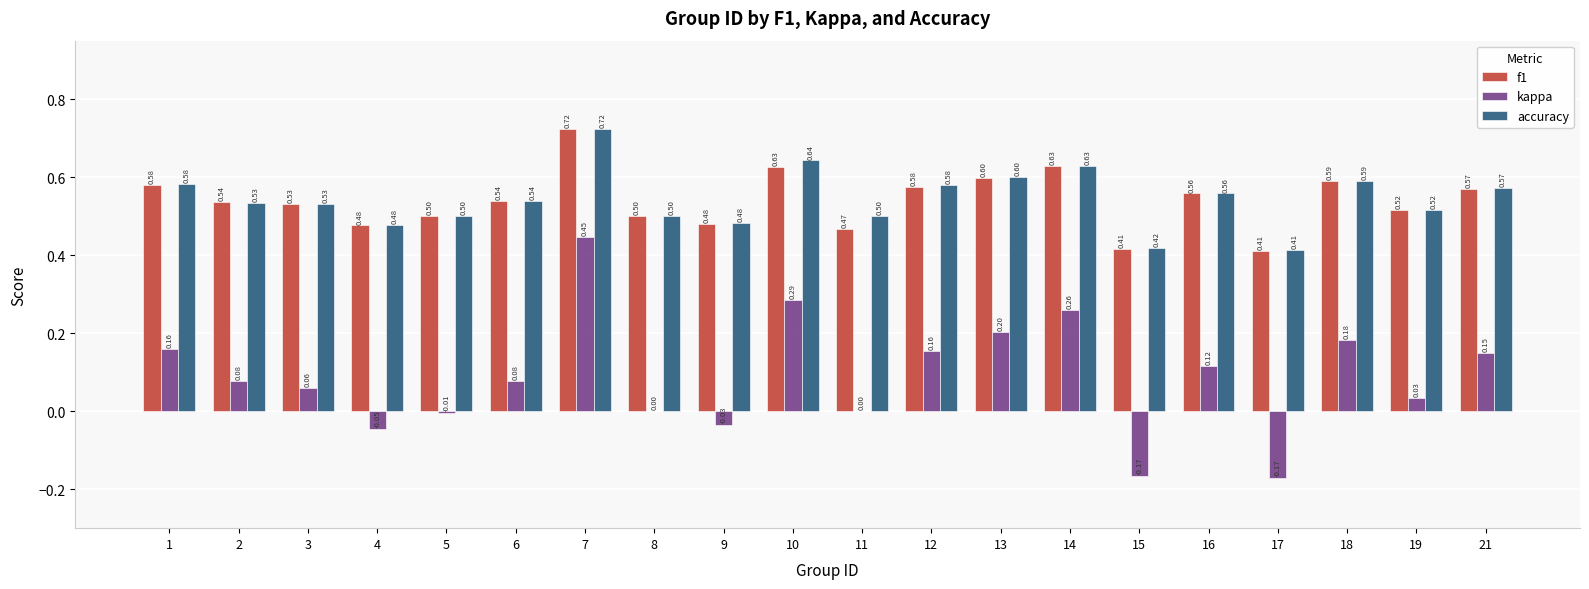

What is the sum of the accuracy values at 8 and 13?

1.1